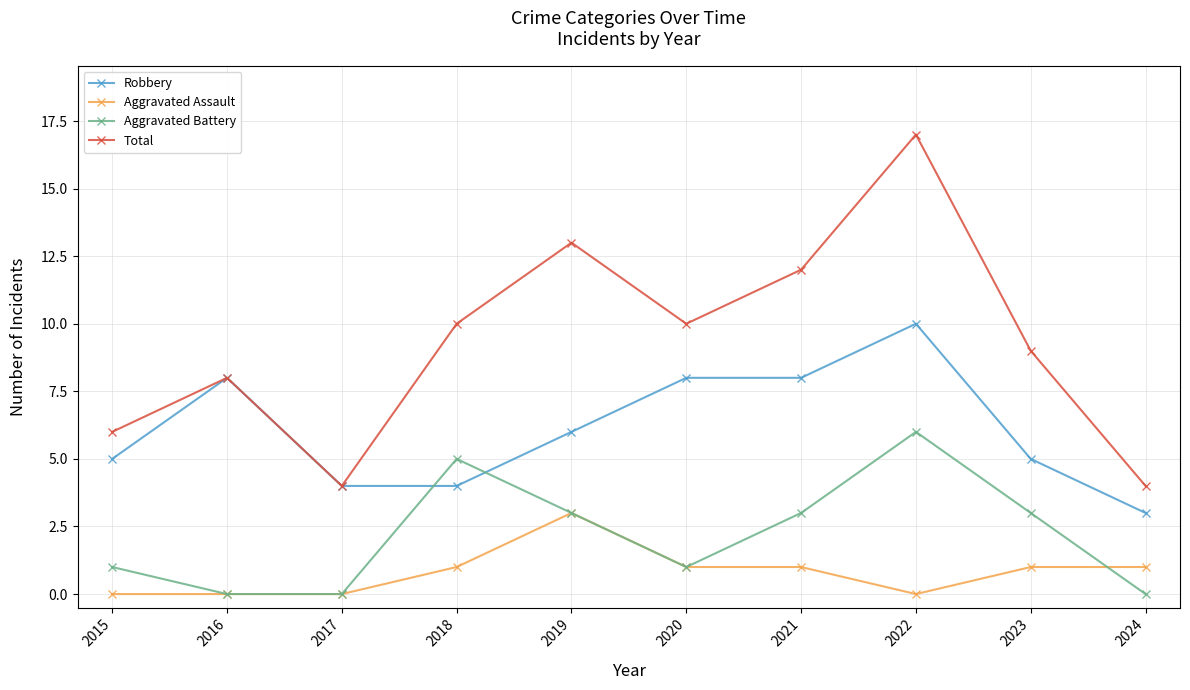

Is this an area chart (filled region under the line)?

No